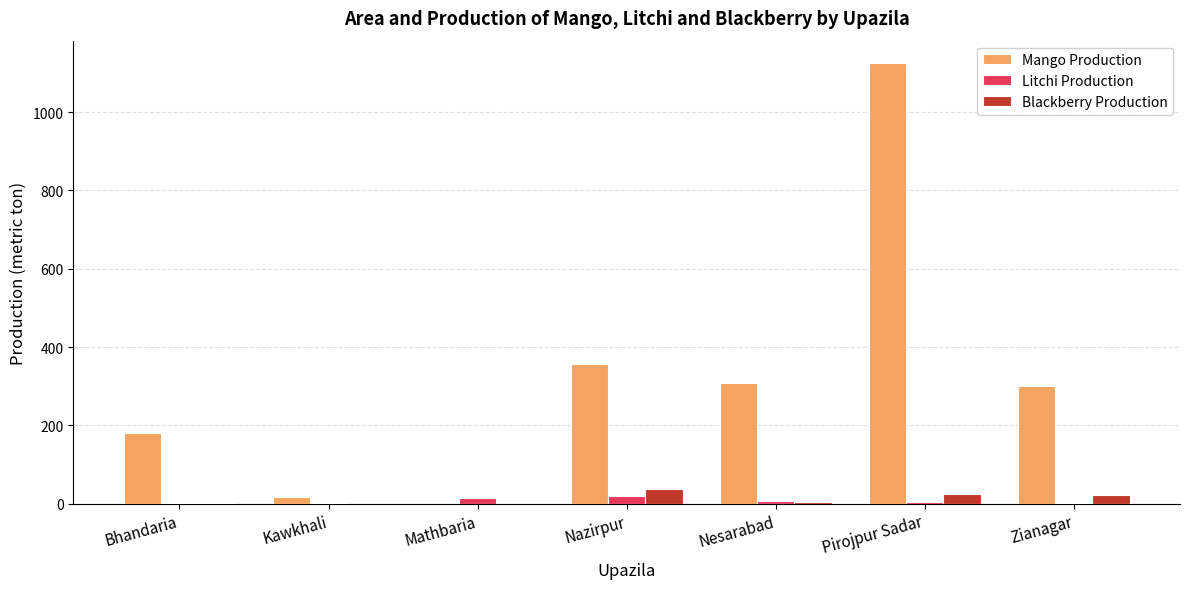

Is the value of Mango Production at Nazirpur greater than the value of Litchi Production at Nesarabad?

Yes